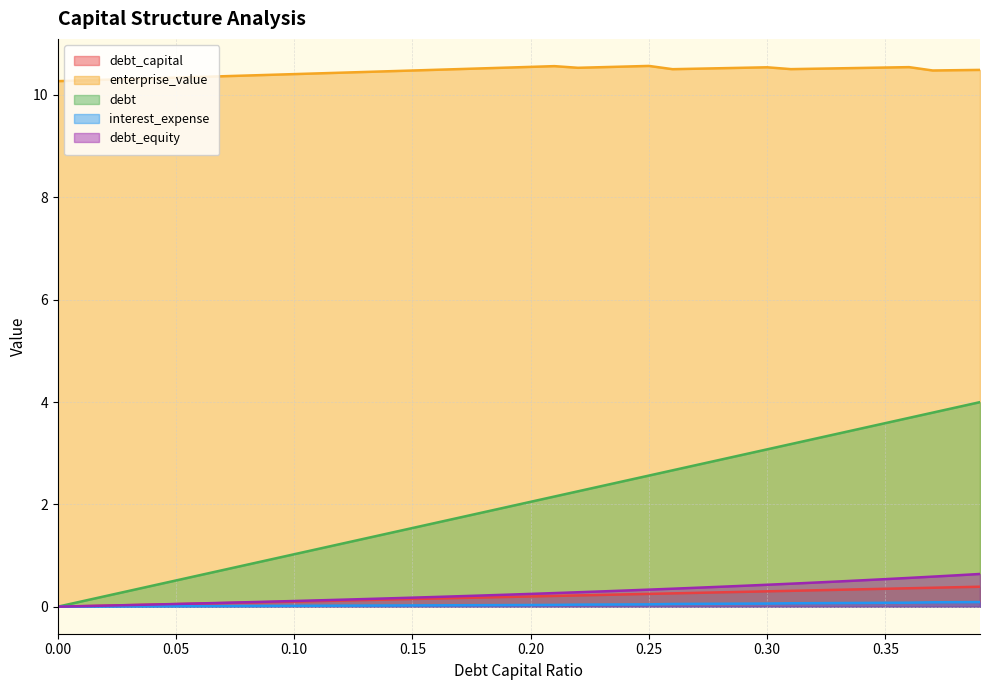

List the series in order of their peak value, highest first.

enterprise_value, debt, debt_equity, debt_capital, interest_expense